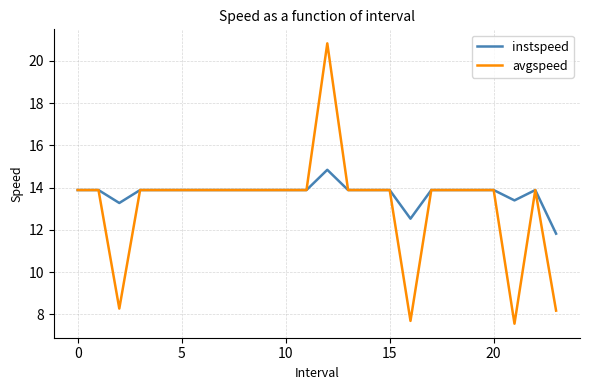

What is the minimum value for instspeed?

11.8